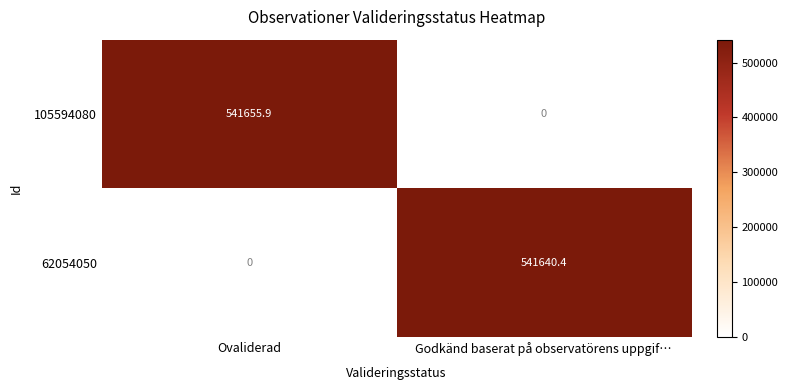

How many data points does each series have?

2